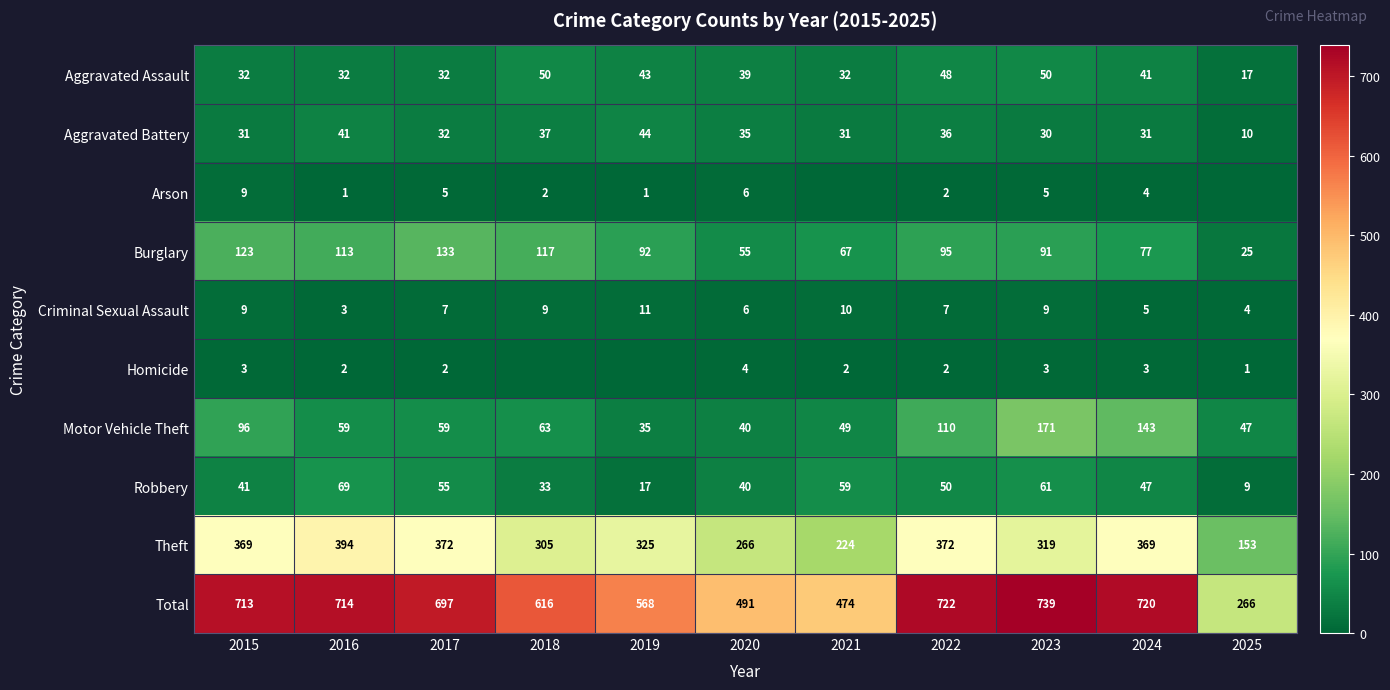

What is the minimum value for Robbery?

9